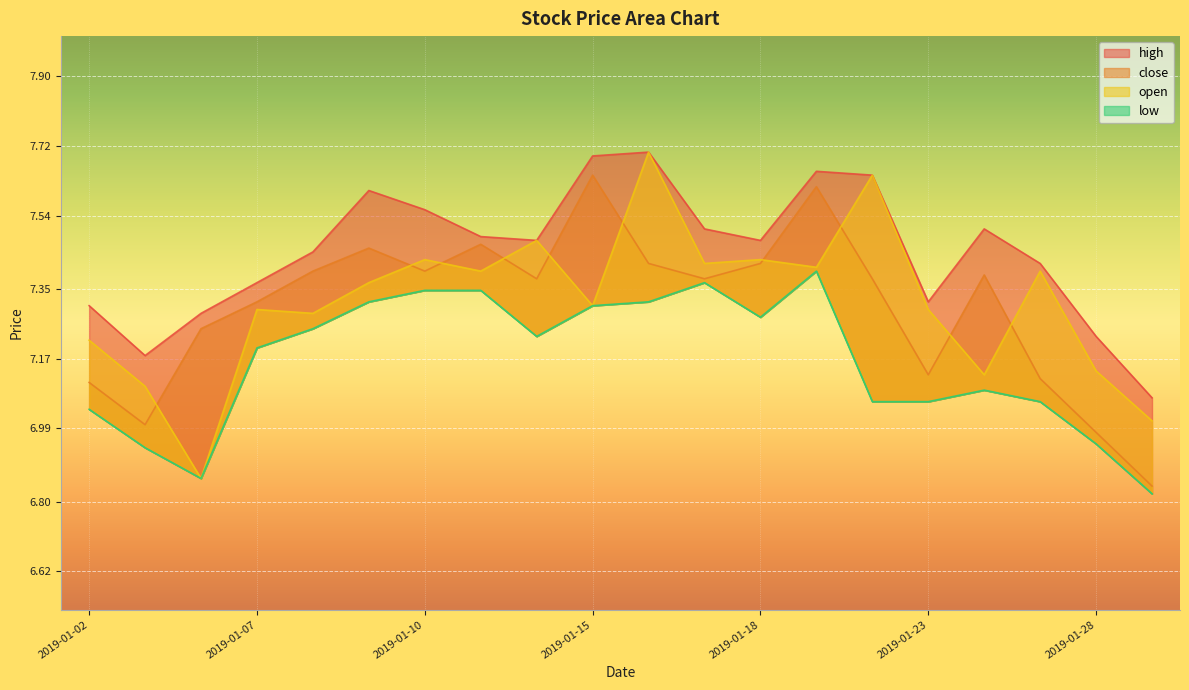

Is it true that high equals 10.0 at 2019-01-21?

False